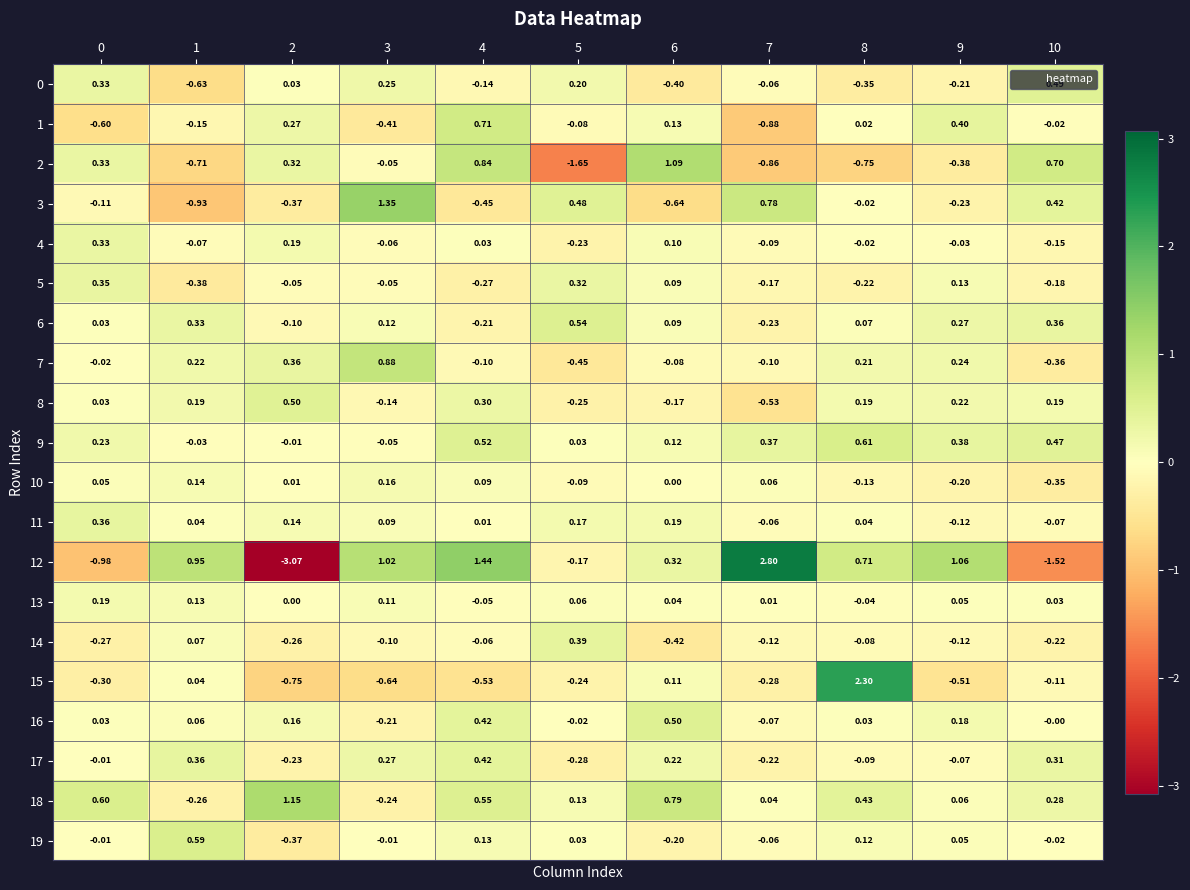

What is the maximum value shown in the chart?

2.8